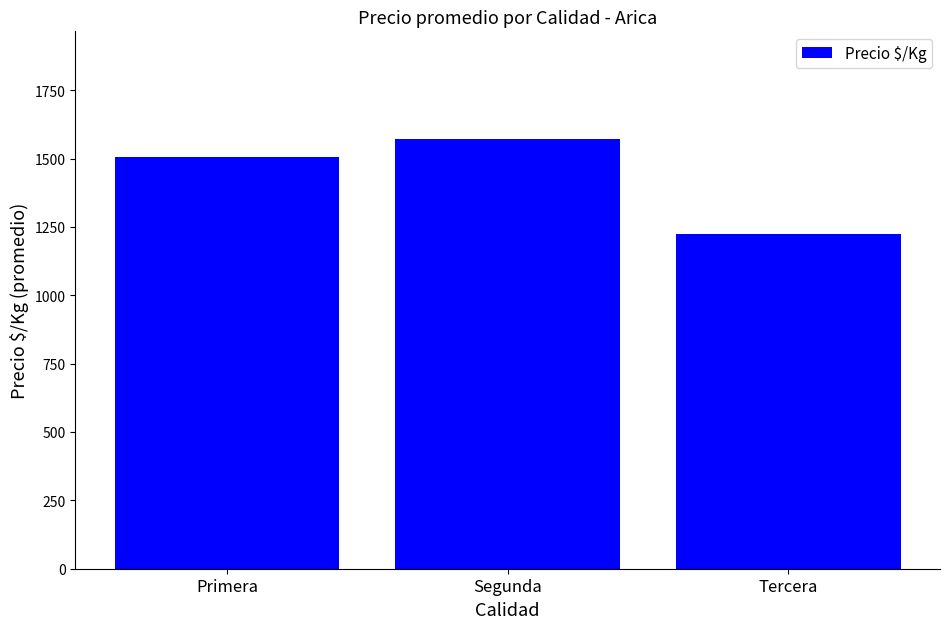

What is the change in value from Primera to Segunda?

+67